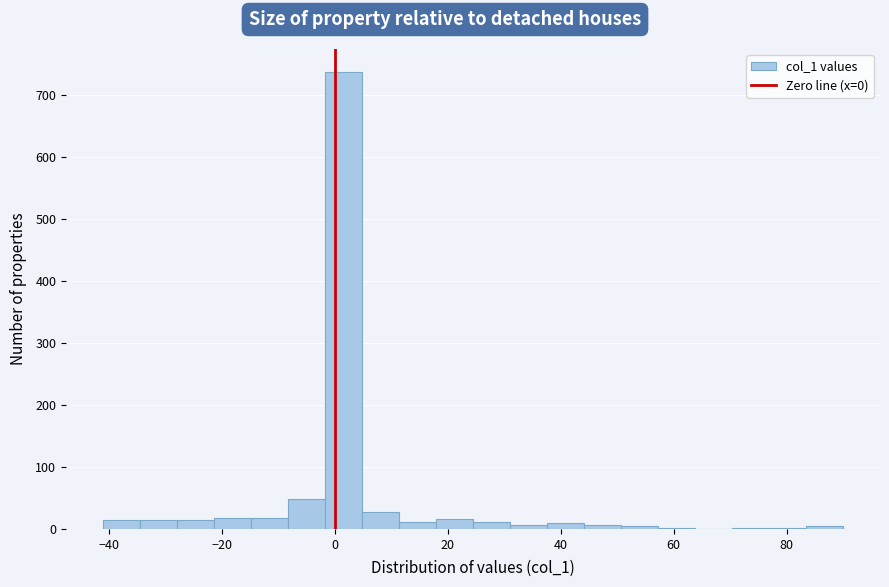

Read against the x-axis, roughly where is the centre of the tallest bar?

2